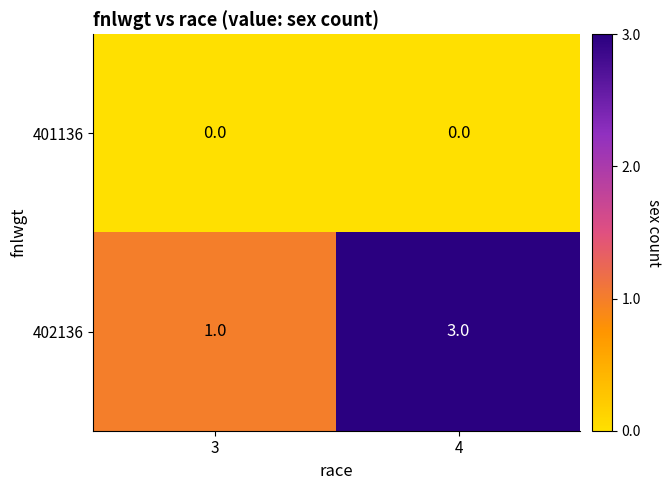

Reading right to left, what are all the values shown in this chart?

401136: 0	0
402136: 3	1